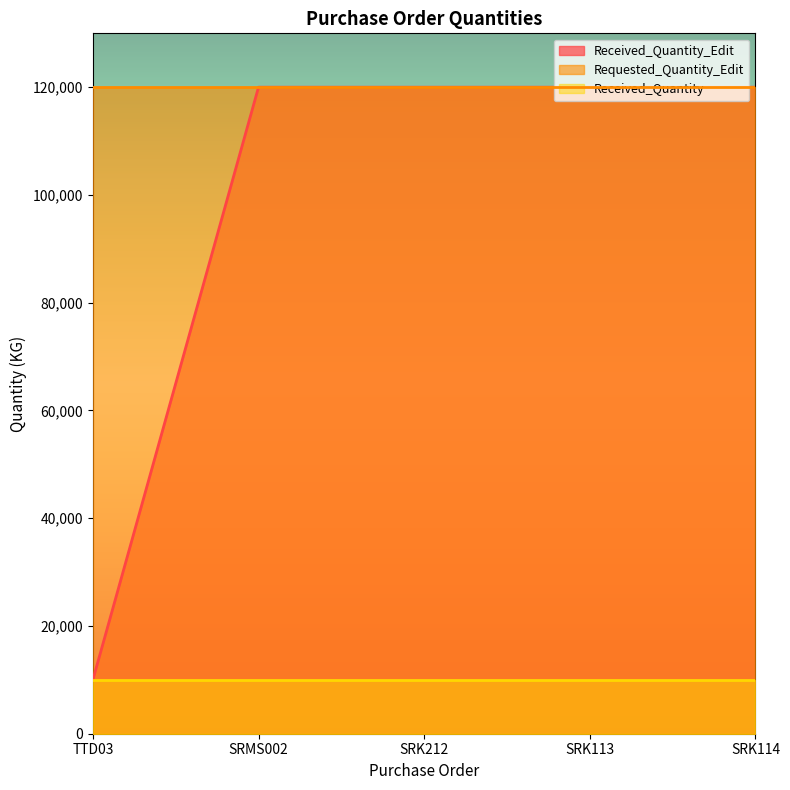

Reading left to right, extract all data points from this chart.

Received_Quantity_Edit: 10000	120000	120000	120000	120000
Requested_Quantity_Edit: 120000	120000	120000	120000	120000
Received_Quantity: 10000	10000	10000	10000	10000